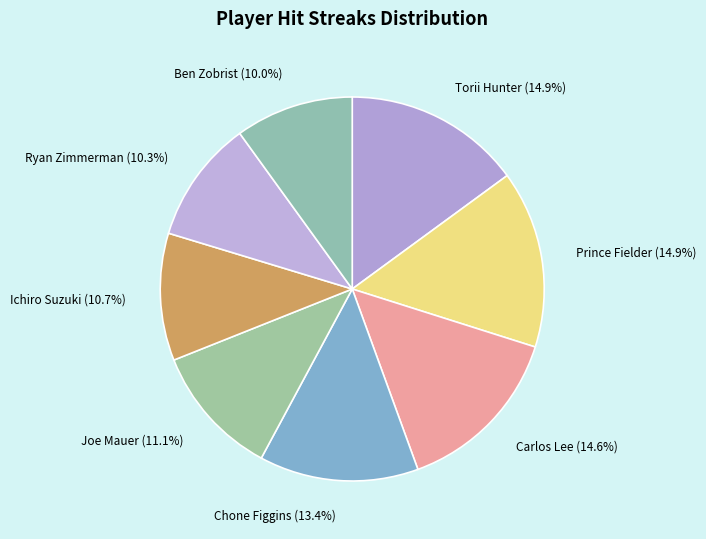

Is there any slice that represents more than half of the pie?

No